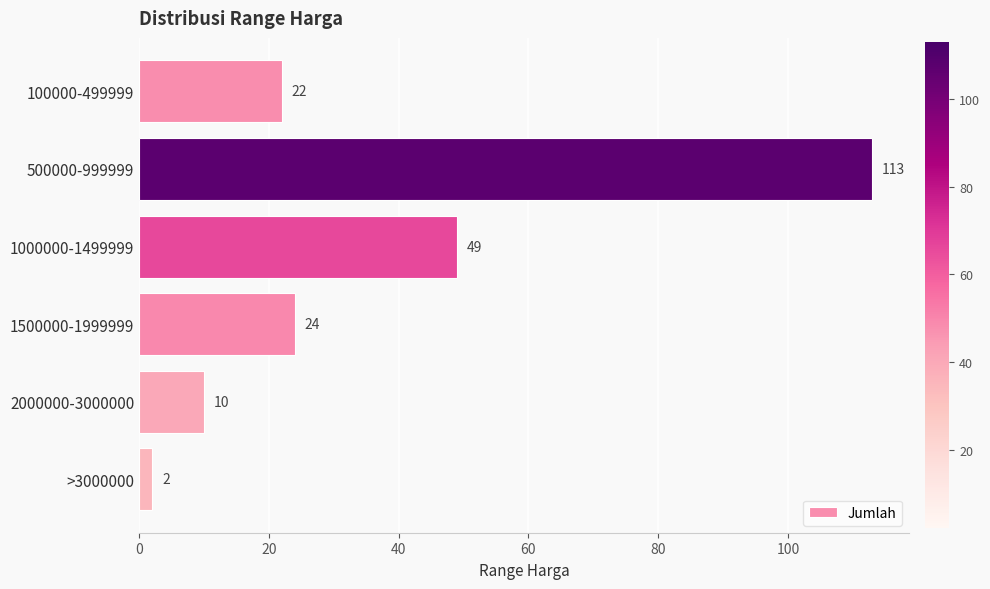

What is the average value?

37